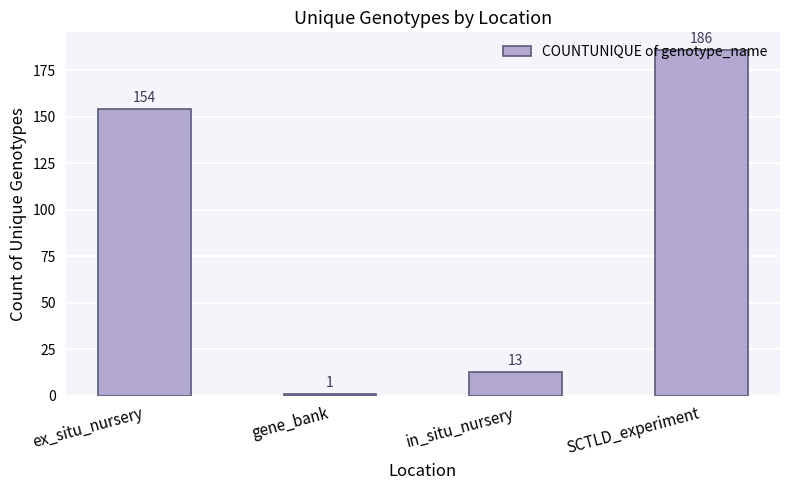

How many data points does each series have?

4